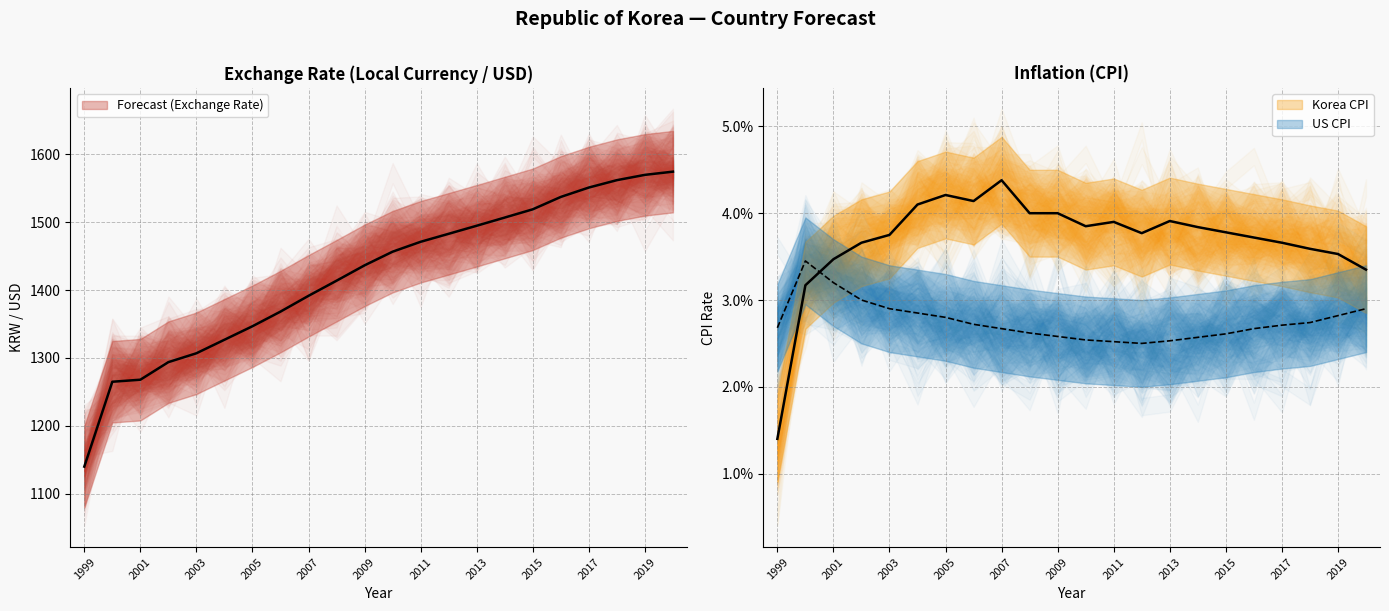

How many intersections are there between Korea CPI and US CPI?

1